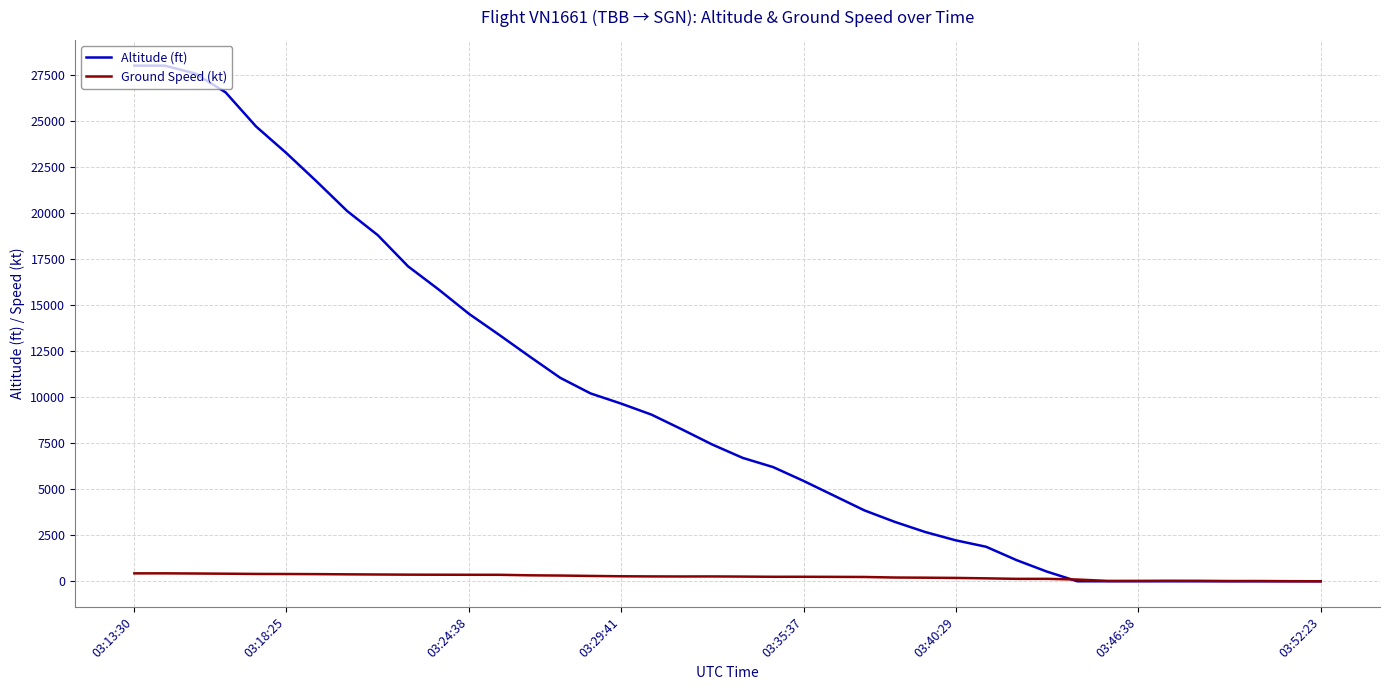

Rank the series by their average value, from highest to lowest.

Altitude (ft), Ground Speed (kt)